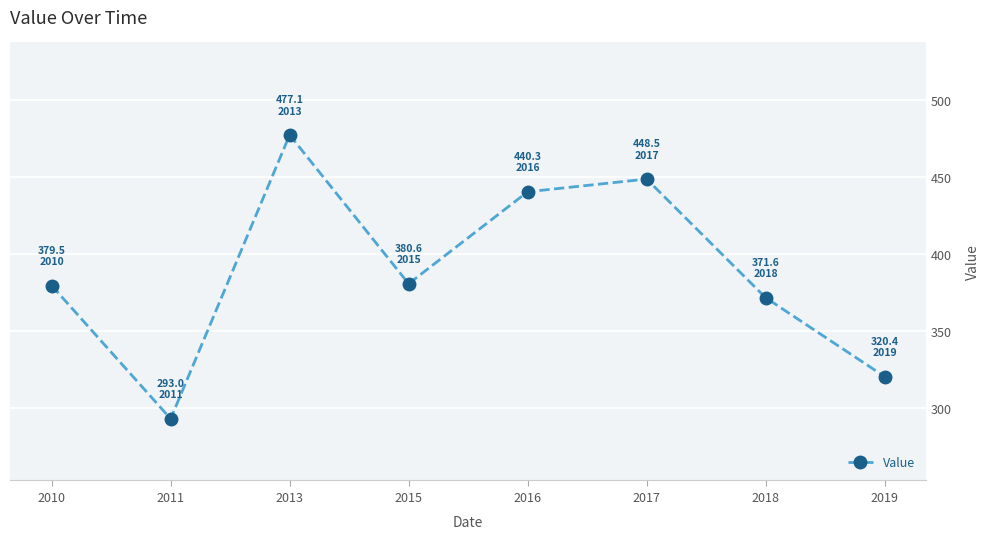

Where is the first local minimum?

2011